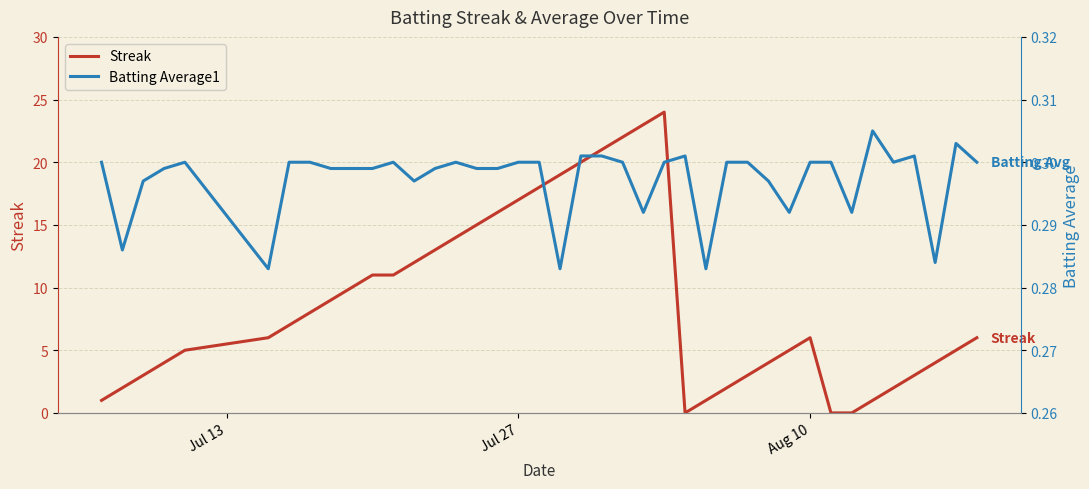

Which series has the largest range (max minus min)?

Streak